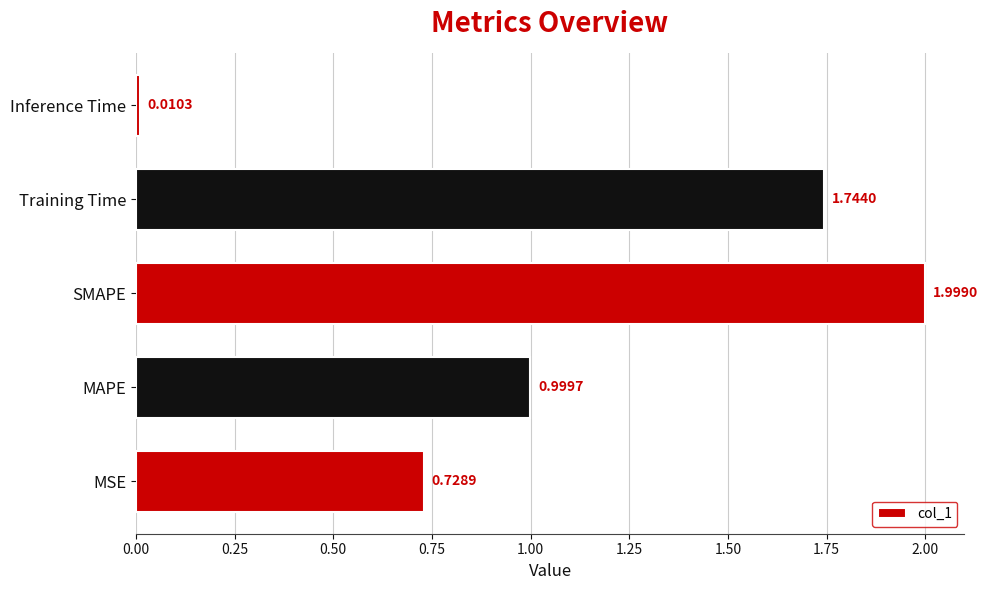

What is the difference between the maximum and minimum values?

2.0